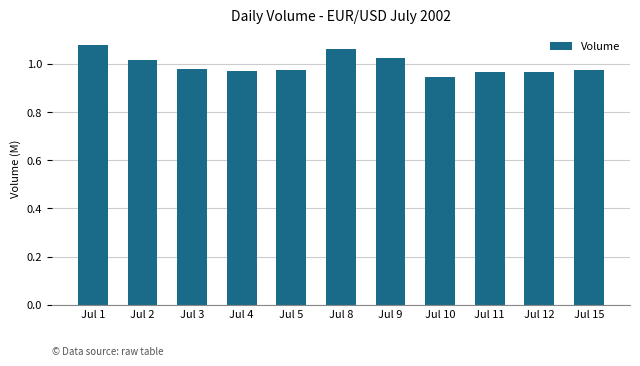

Count the values in the range 0 to 1.

7